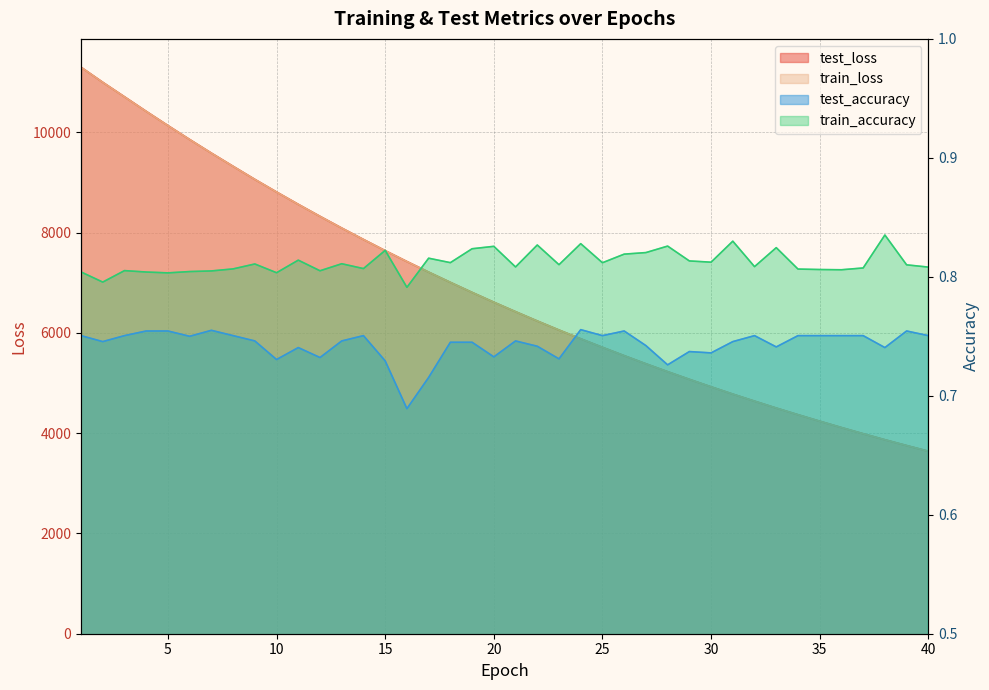

True or false: test_accuracy and train_accuracy cross at least once.

False